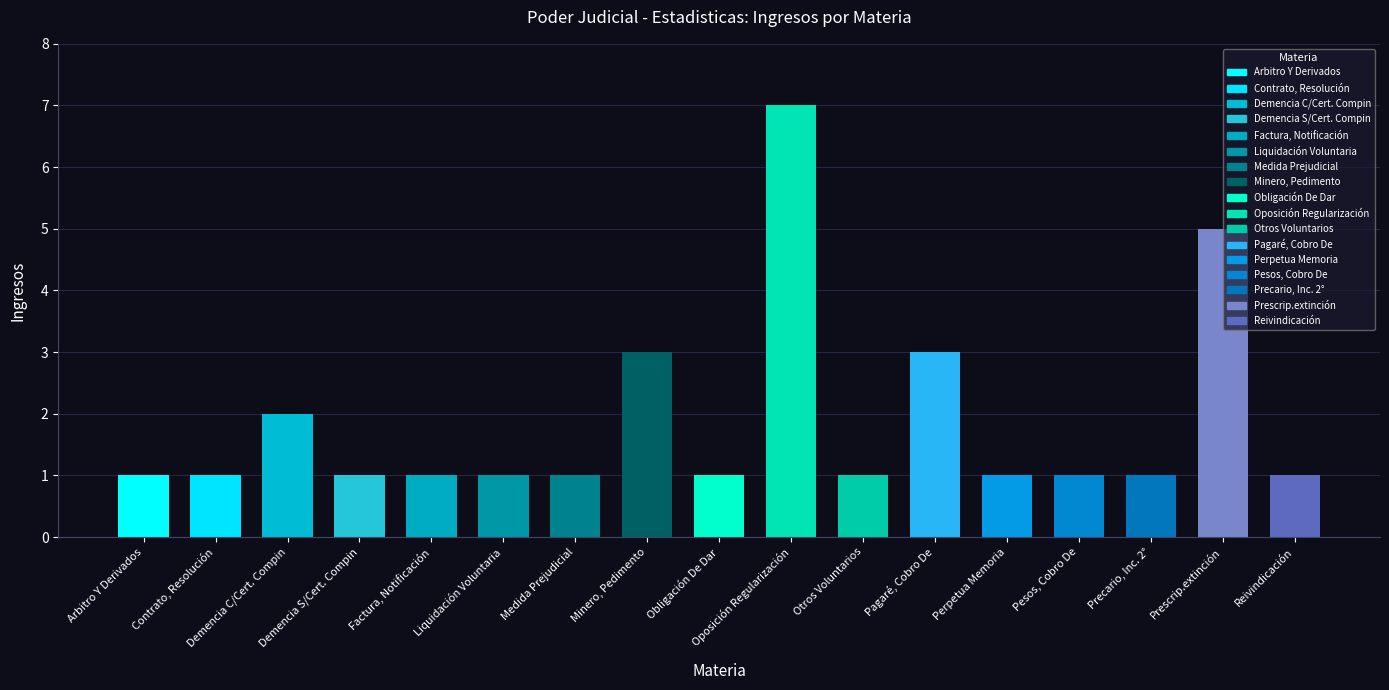

What is the difference between the second highest and second lowest values?

4